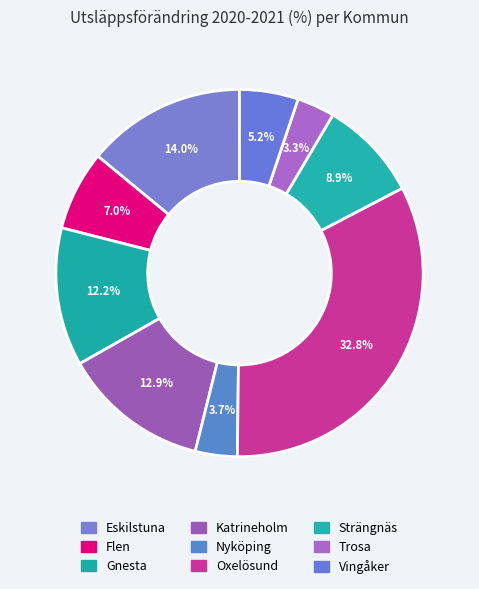

Combined, do Eskilstuna and Strängnäs account for over 50%?

No